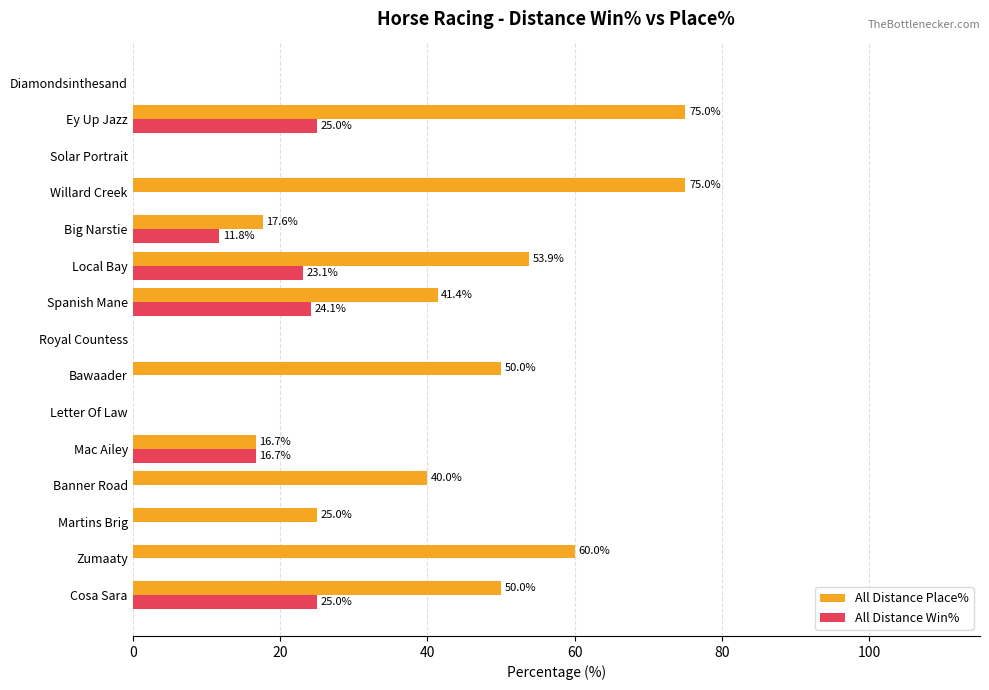

What is the sum of all All Distance Win% values?

125.7